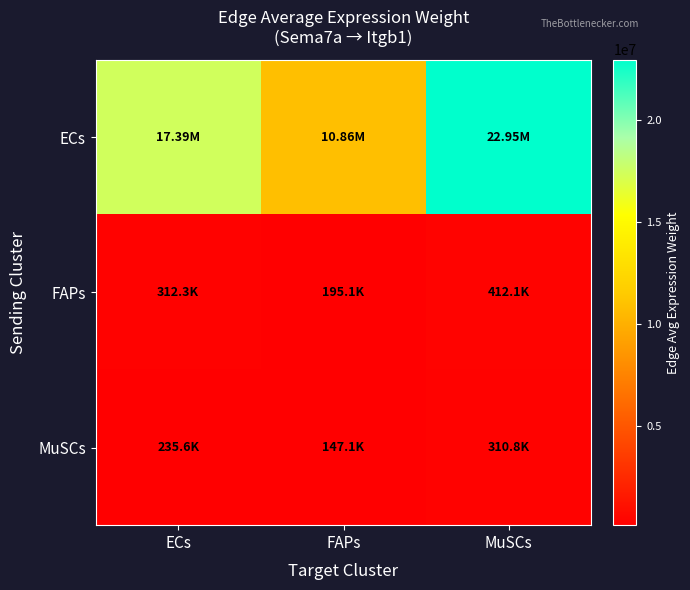

What is the spread (max minus min) of values at FAPs?

10716917.4